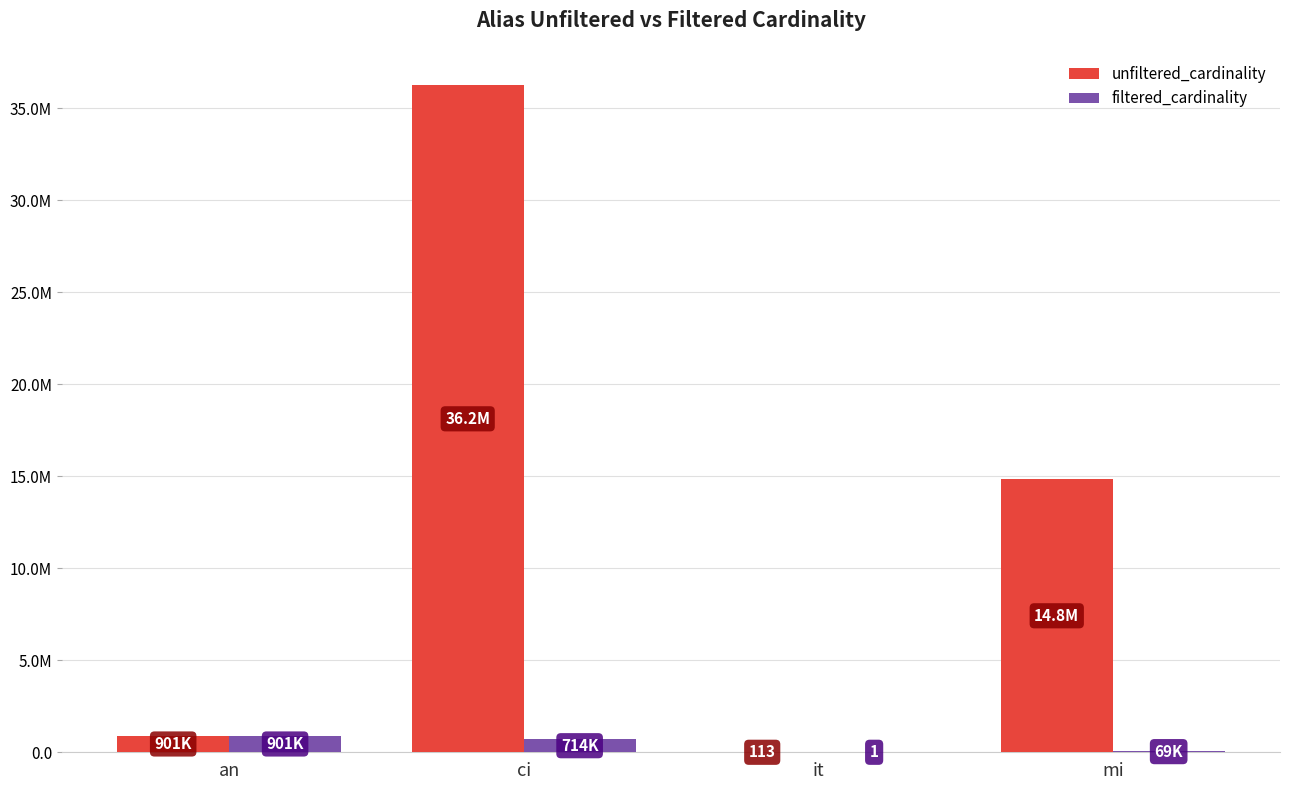

At which category is the sum across all series the highest?

ci